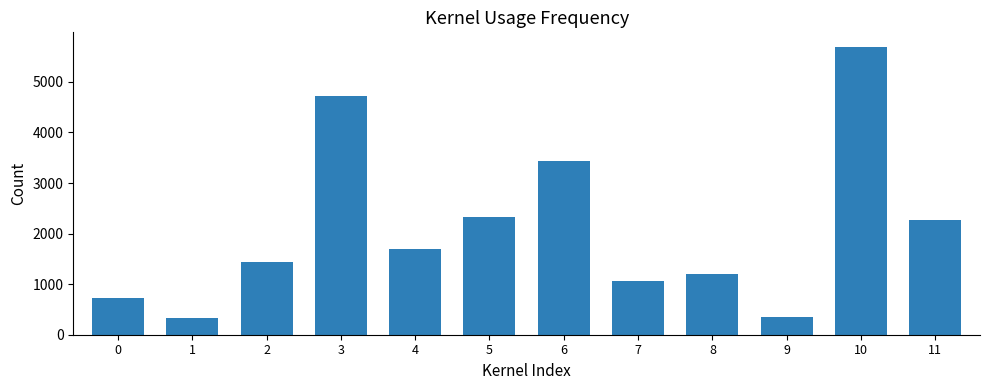

What is the greatest value displayed?

5694.9